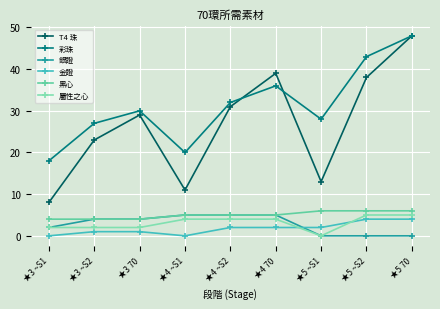

What are all the series names shown in the legend?

T4 珠, 彩珠, 銀證, 金證, 黑心, 屬性之心